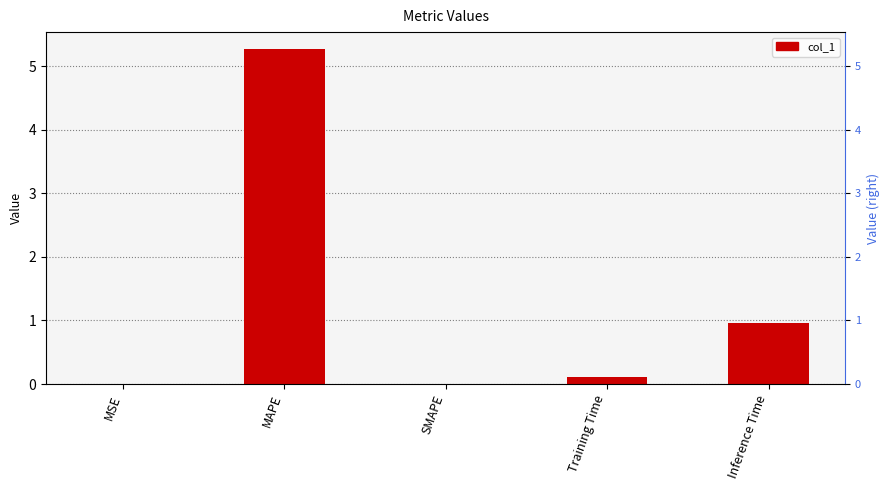

How many categories are shown in the chart?

5